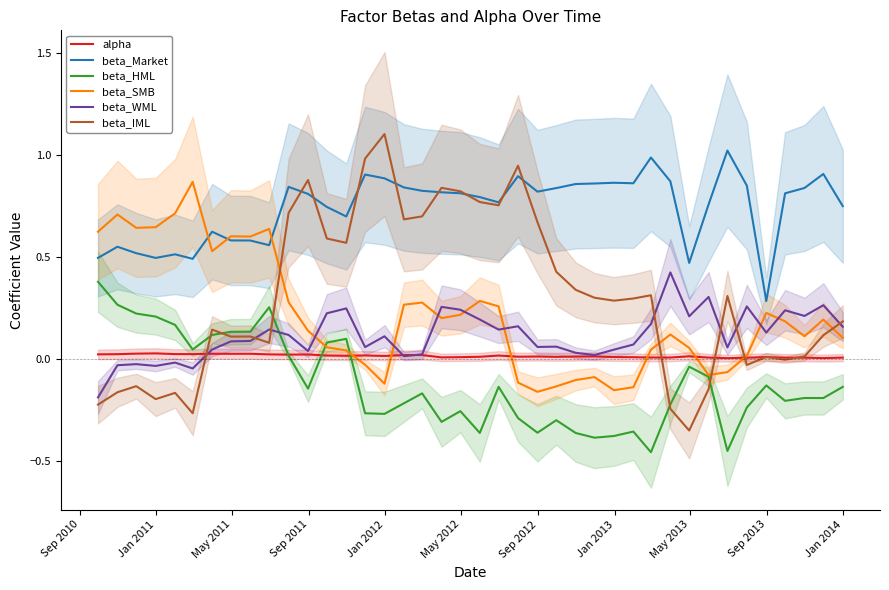

How many intersections are there between beta_SMB and alpha?

6